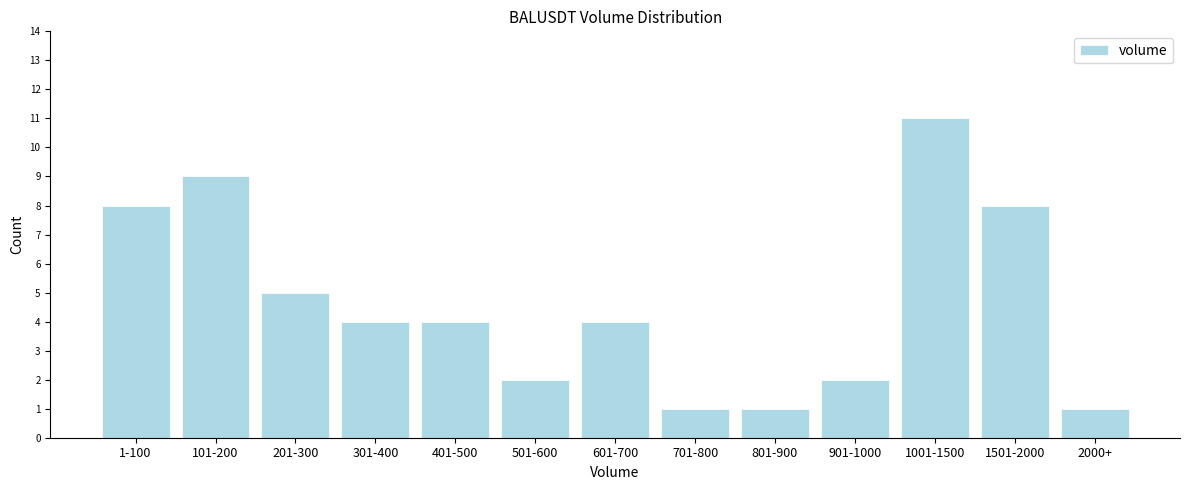

Reading left to right, extract all data points from this chart.

1-100=8	101-200=9	201-300=5	301-400=4	401-500=4	501-600=2	601-700=4	701-800=1	801-900=1	901-1000=2	1001-1500=11	1501-2000=8	2000+=1